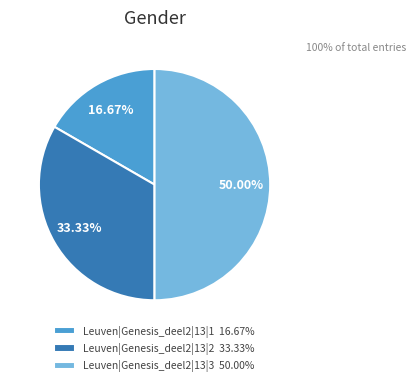

True or false: Leuven|Genesis_deel2|13|1 accounts for 10% of the total.

False